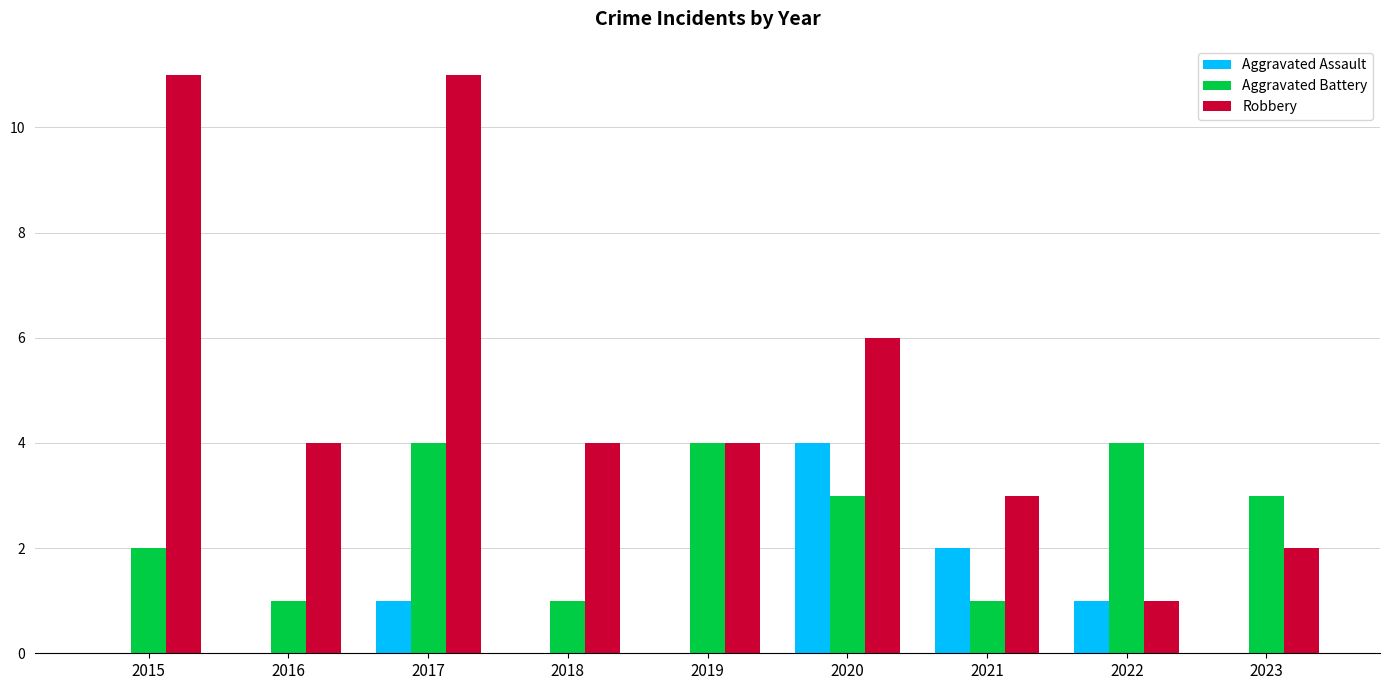

Reading right to left, transcribe all the data shown in this chart.

Aggravated Assault: 2023=0	2022=1	2021=2	2020=4	2019=0	2018=0	2017=1	2016=0	2015=0
Aggravated Battery: 2023=3	2022=4	2021=1	2020=3	2019=4	2018=1	2017=4	2016=1	2015=2
Robbery: 2023=2	2022=1	2021=3	2020=6	2019=4	2018=4	2017=11	2016=4	2015=11